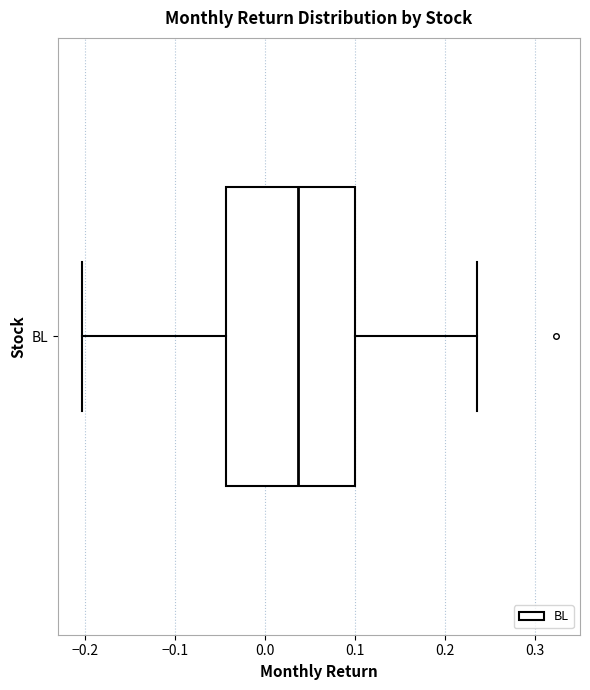

Transcribe this box plot: give where the median line is, the range the box spans, and where the two whiskers end, as read against the x-axis. The values are not printed on the chart, so give them approximately, as read against the axis.

median 0.04, box -0.04 to 0.10, whiskers -0.20 to 0.24